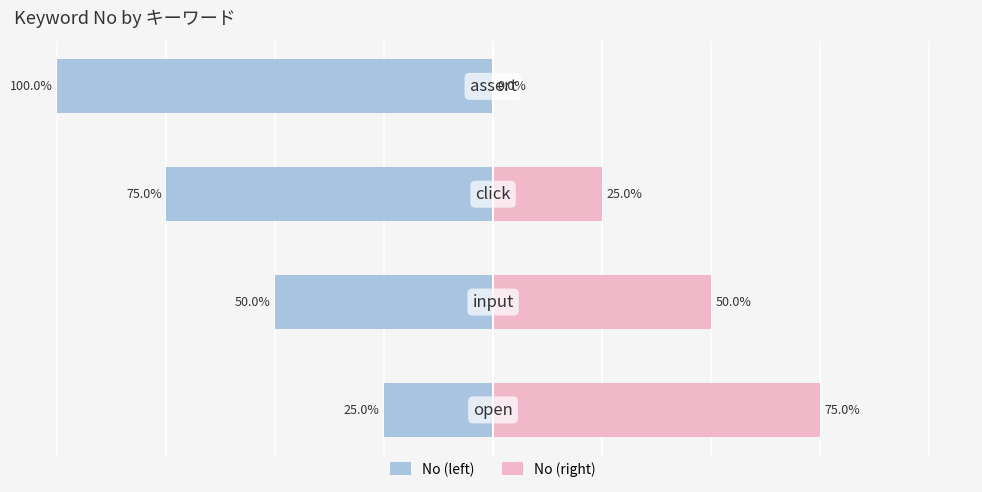

What is the sum of all No (left) values?

-250